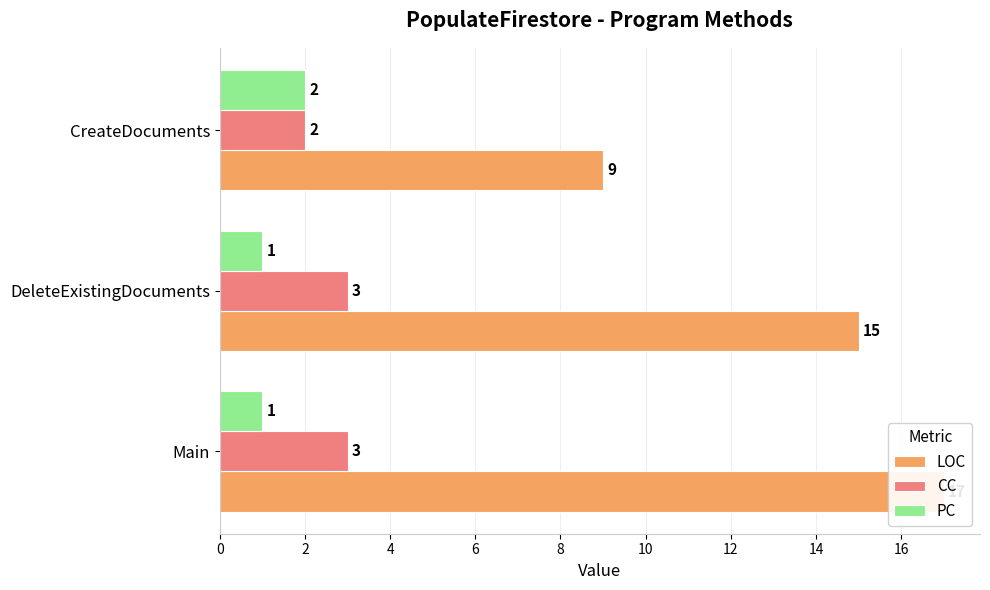

What is the value of the LOC bar at the 1st from the left?

17